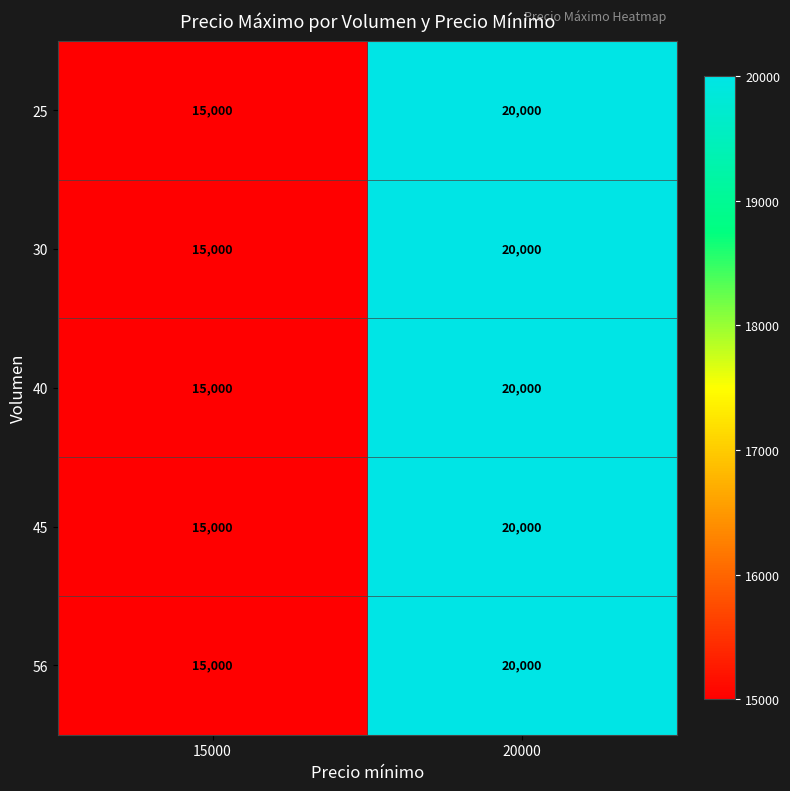

What is the average value of the 25 series?

17500